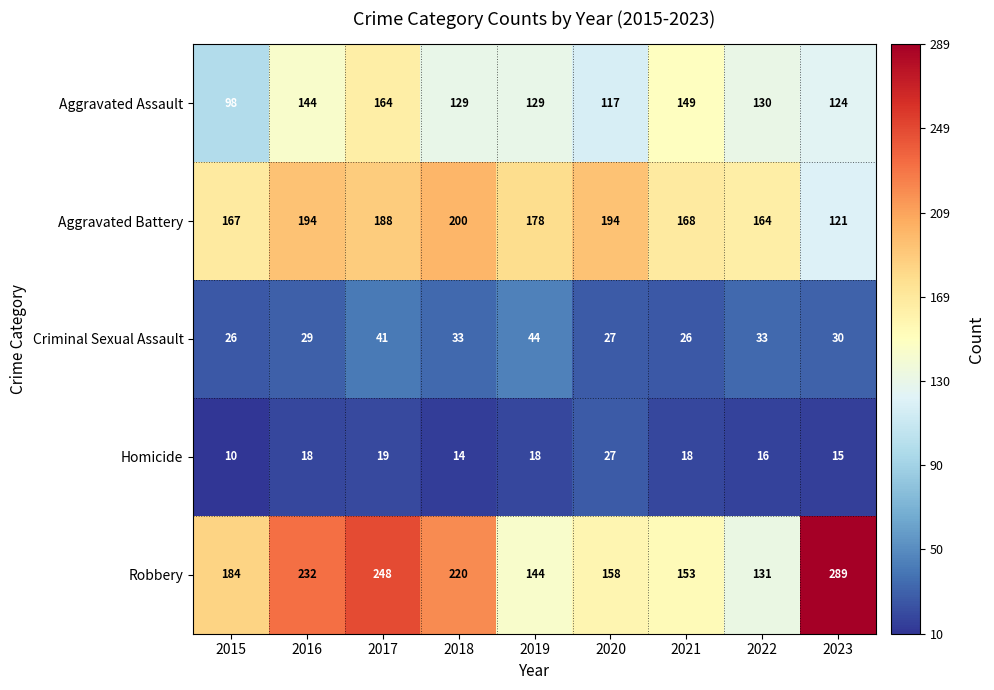

What is the difference between the second highest and second lowest values in the Aggravated Assault series?

32